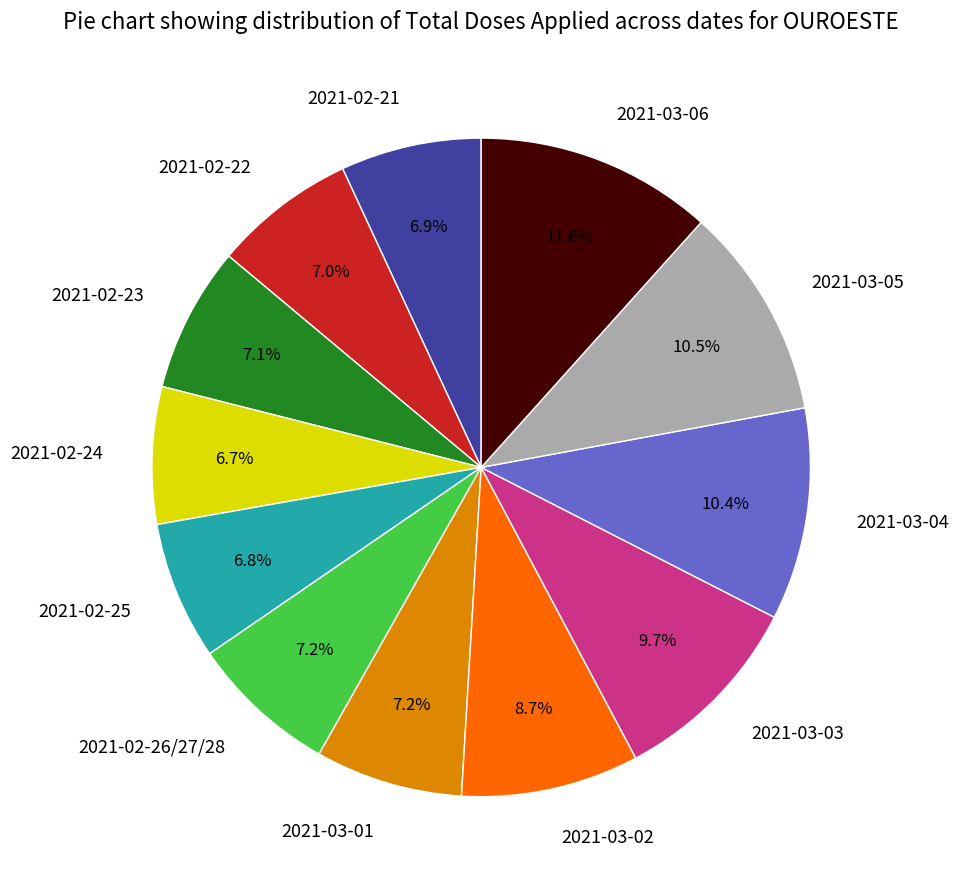

How many segments does this pie chart have?

12